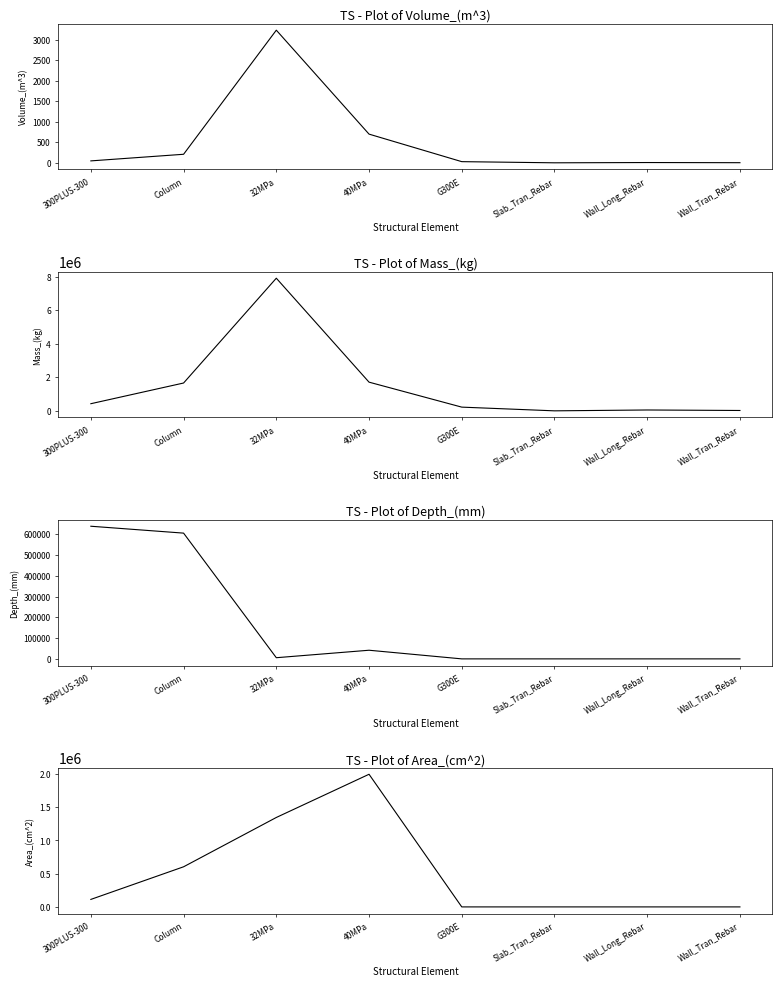

At which category is the sum across all series the highest?

32MPa